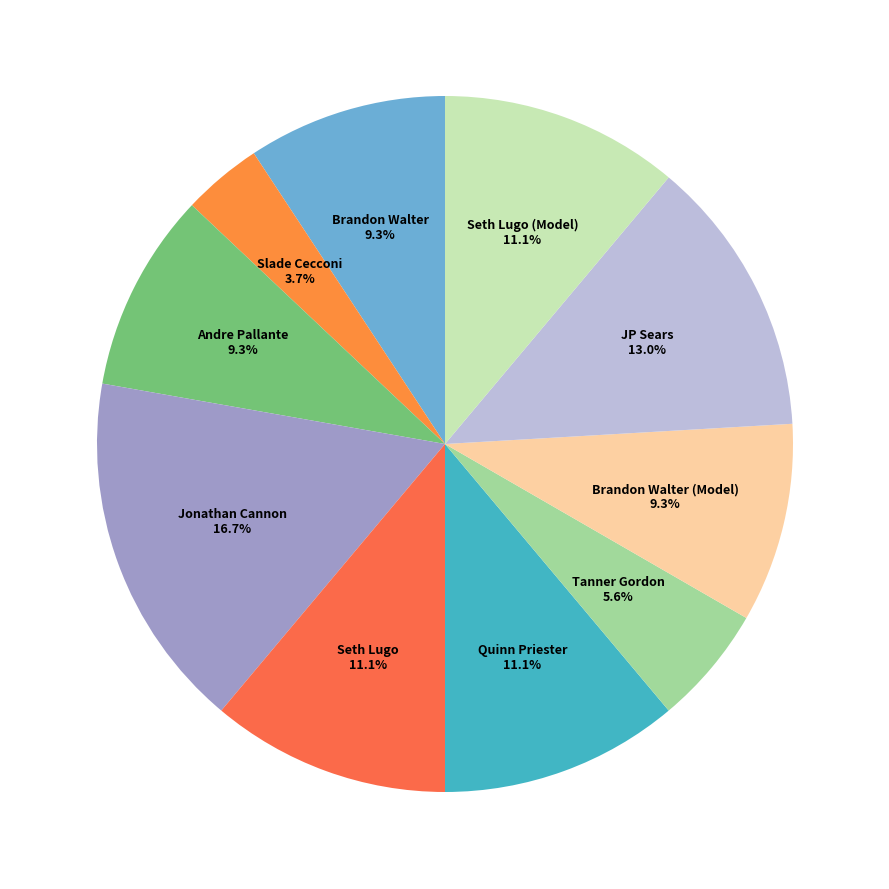

Which slice is the smallest?

Slade Cecconi